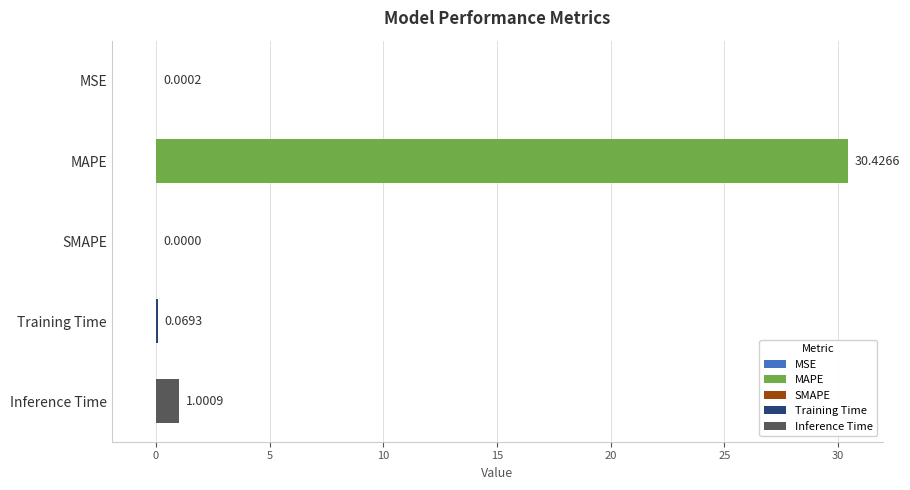

At which label is the value closest to 15?

Inference Time